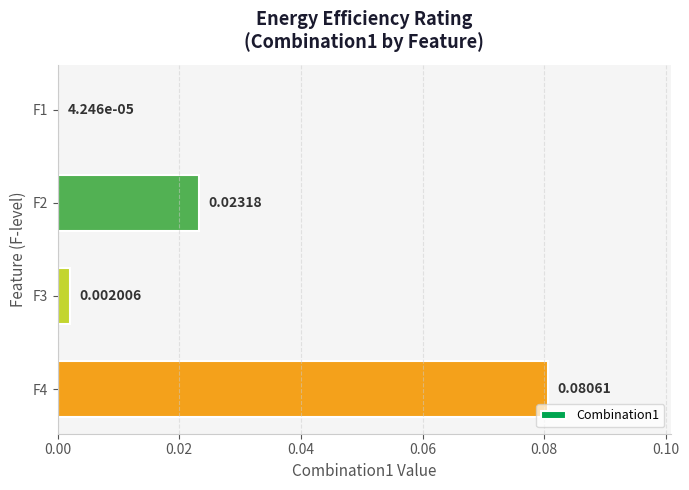

Which has a higher value, F3 or F2?

F2